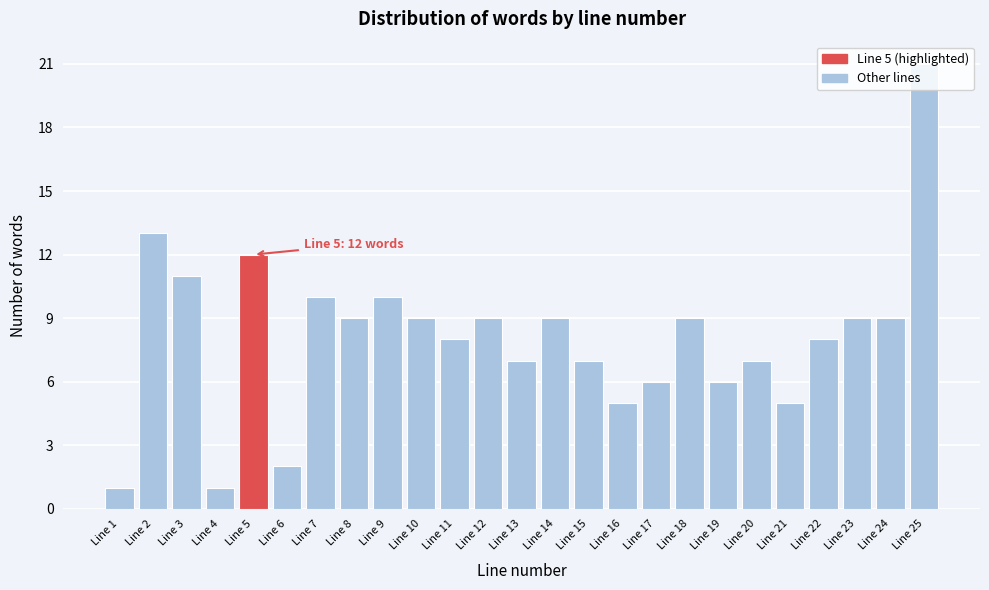

What is the greatest value displayed?

21